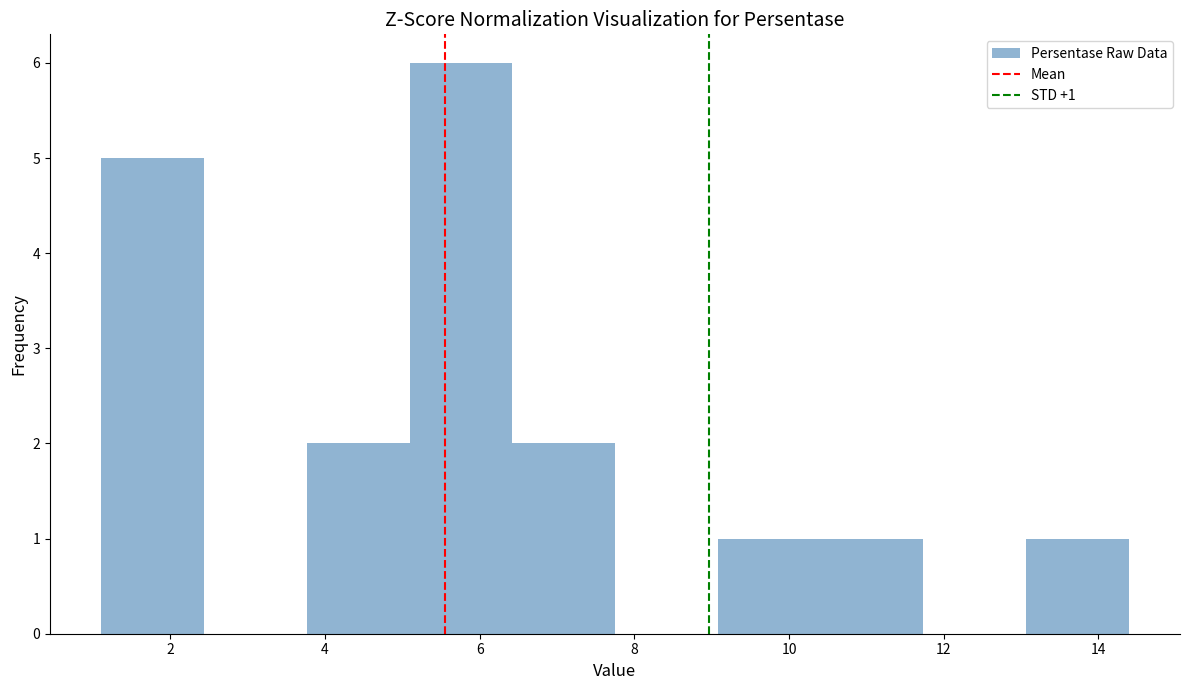

Over which range of the x-axis is the bar tallest?

5.0 to 6.4